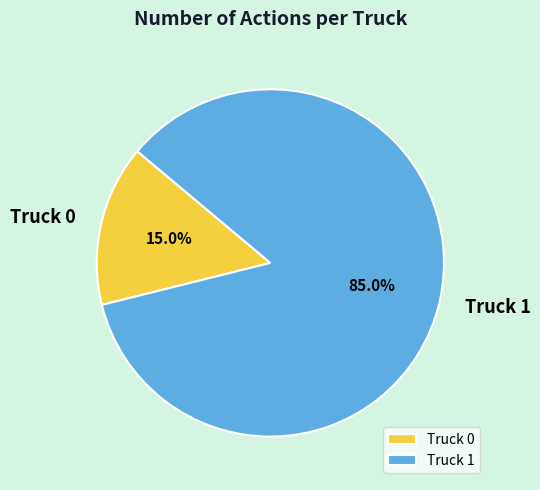

Is Truck 0 the majority of the pie?

No